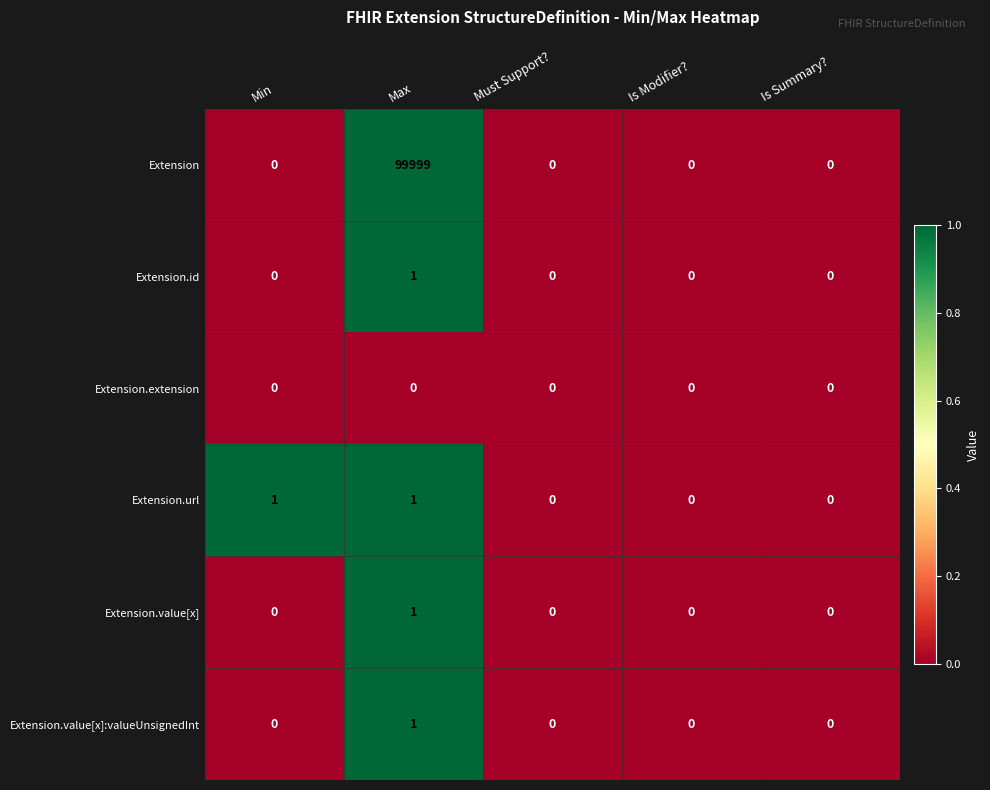

Count the Extension.value[x]:valueUnsignedInt values in the range 0 to 1.

5